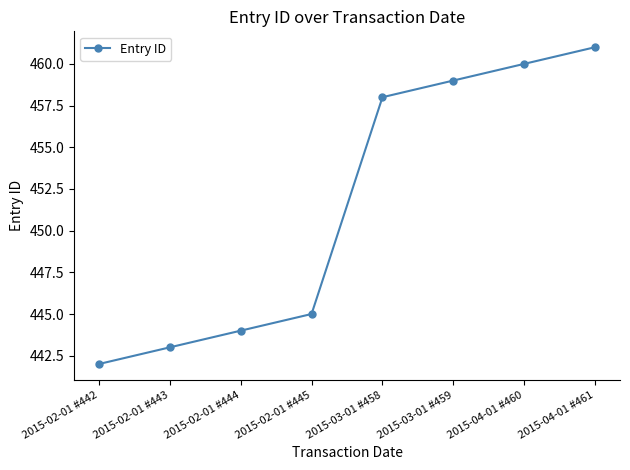

What is the label of the 5th point from the left?

2015-03-01 #458